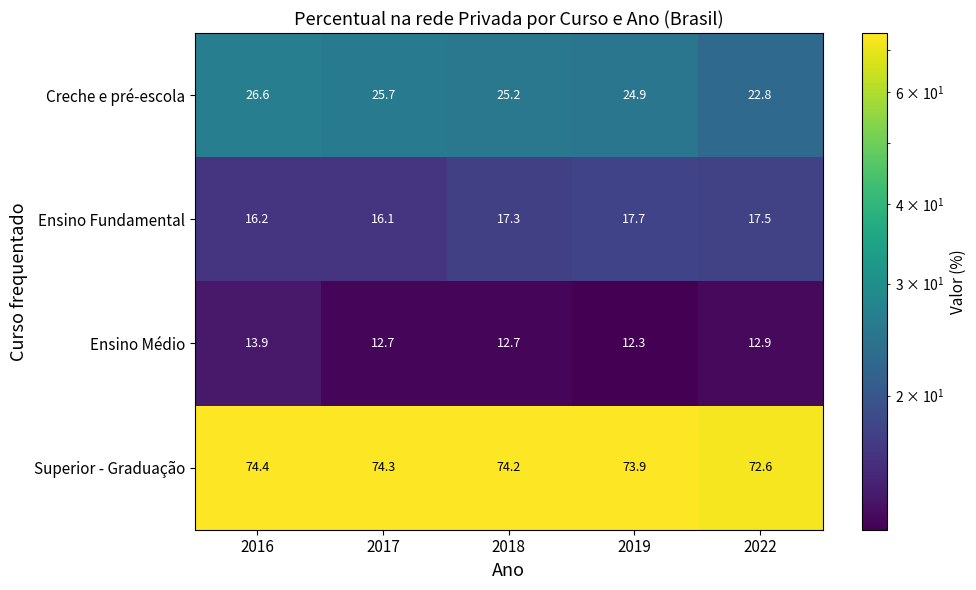

What is the sum of the Superior - Graduação values at 2018 and 2019?

148.1